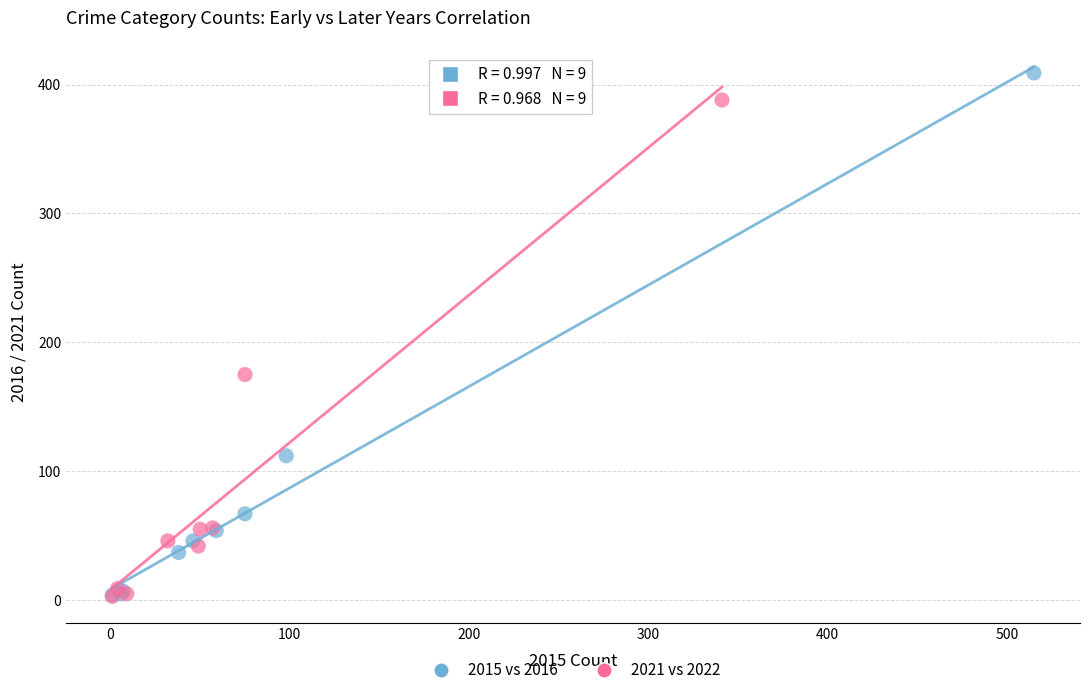

Which series has the widest spread of Y values?

2015 vs 2016